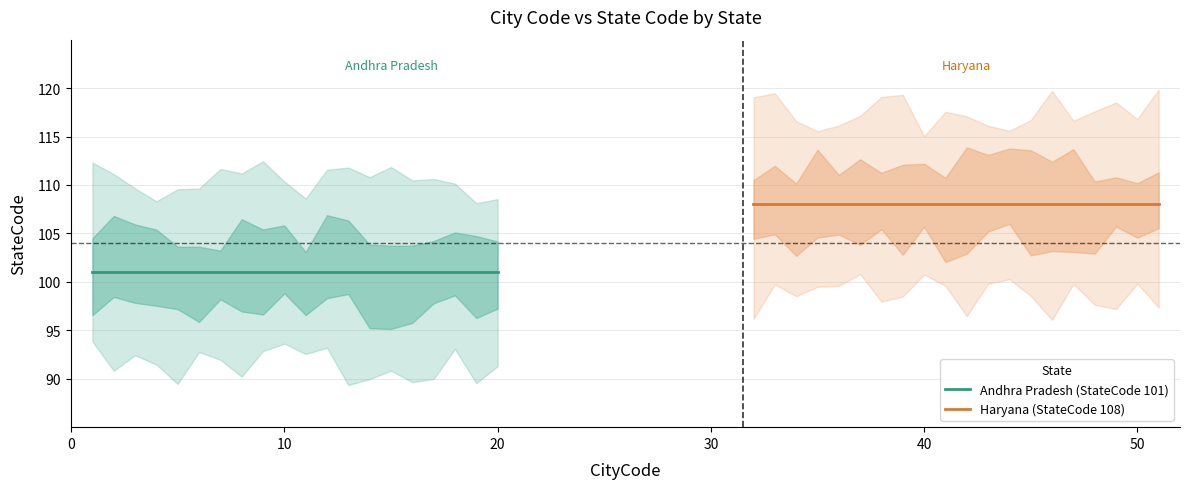

What is the spread (max minus min) of values at 0?

7